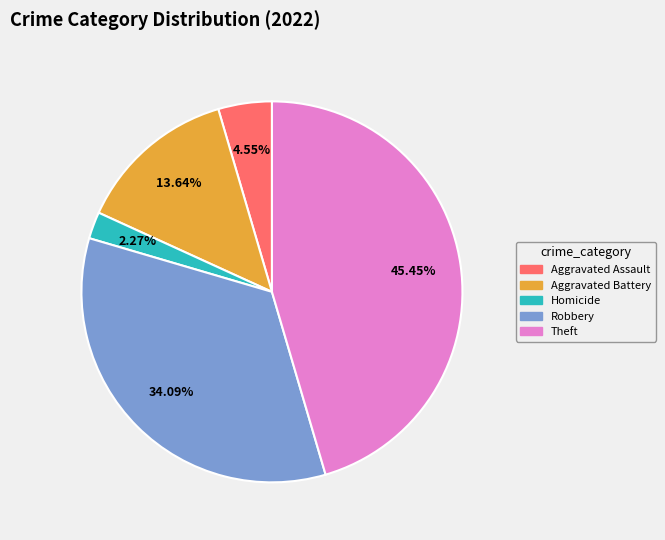

Does any single category account for the majority?

No